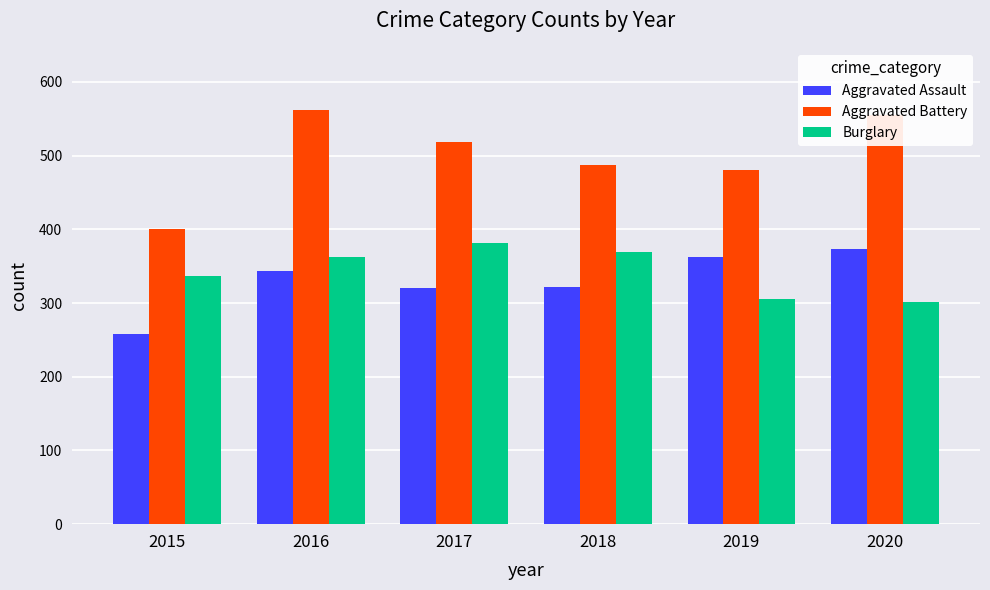

What is the maximum value shown in the chart?

562